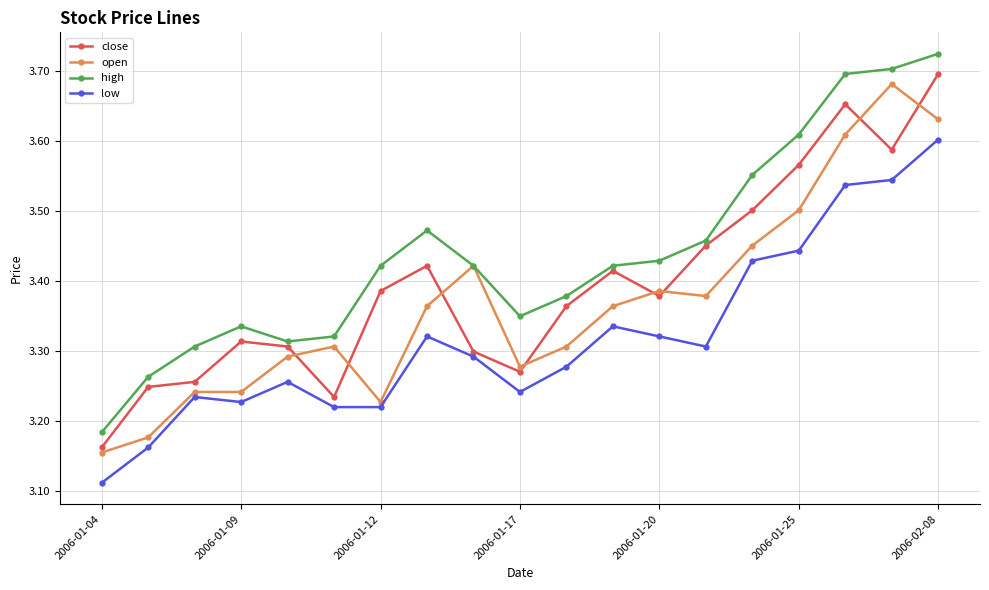

How many interior local peaks does the high series have?

2